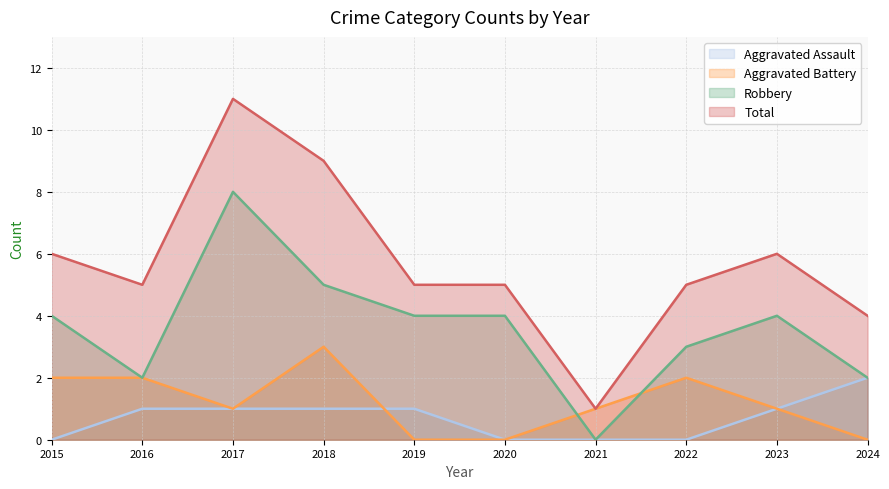

How many data points in Aggravated Assault are above 1?

1